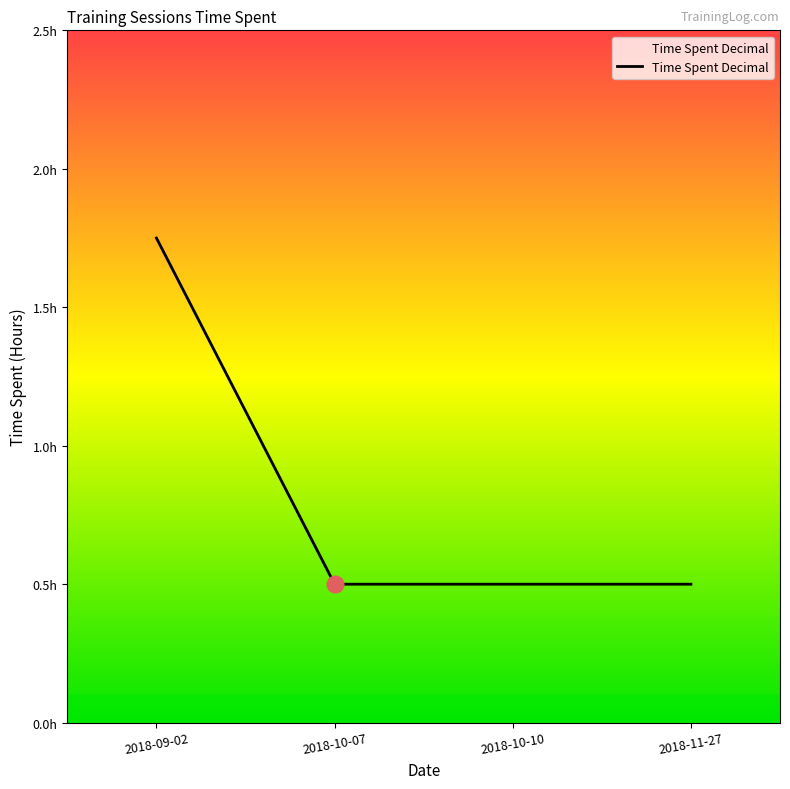

What is the ratio of the value at 2018-10-10 to the value at 2018-09-02?

0.3